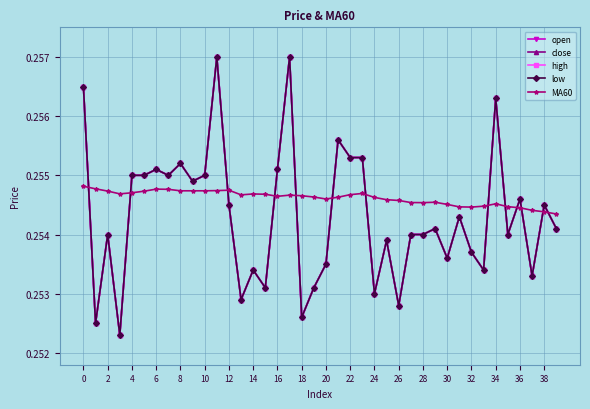

What is the maximum value shown in the chart?

0.3